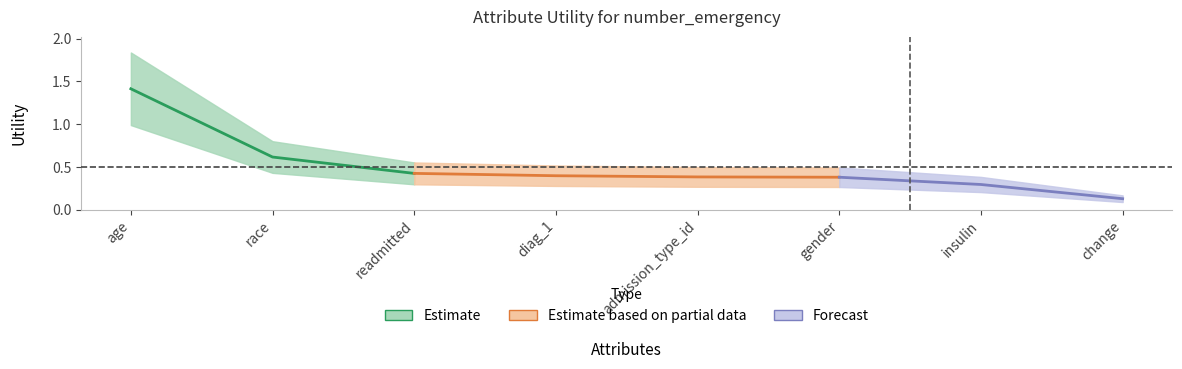

What is the value of the 4th point from the left?

0.4